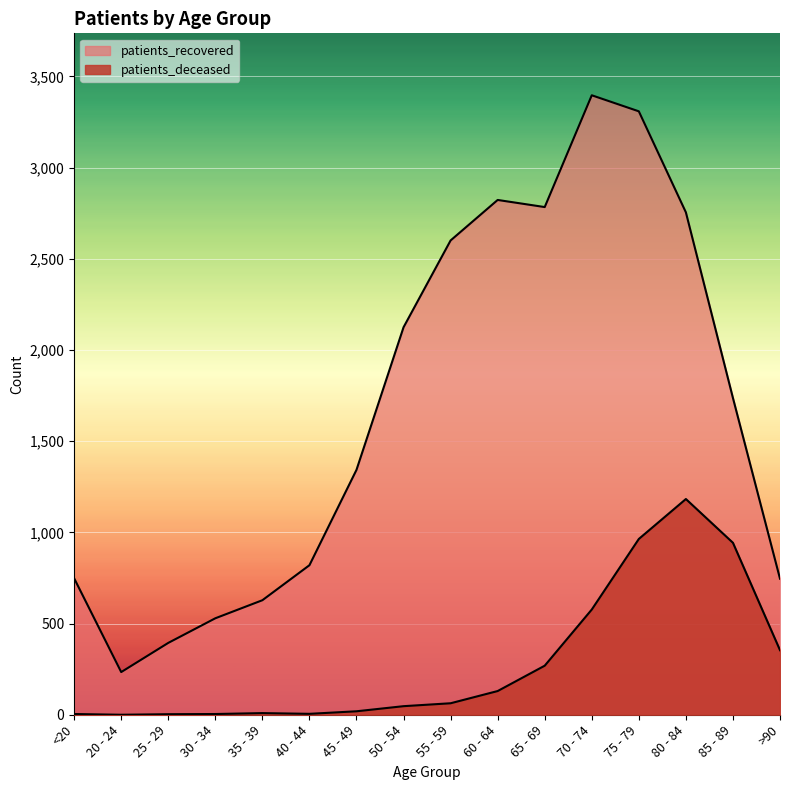

Rank the series by their average value, from highest to lowest.

patients_recovered, patients_deceased